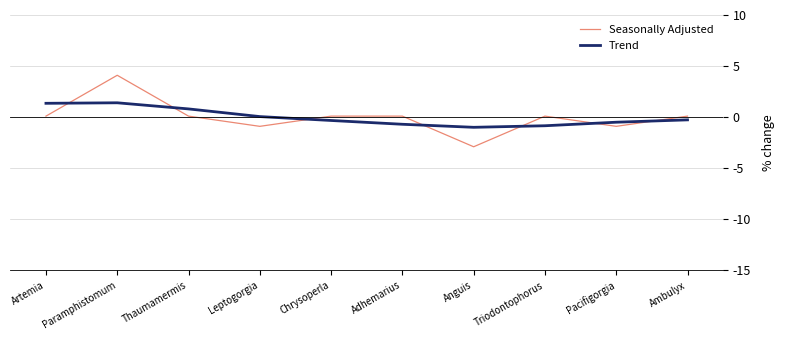

How many times do Trend and Seasonally Adjusted cross each other?

7